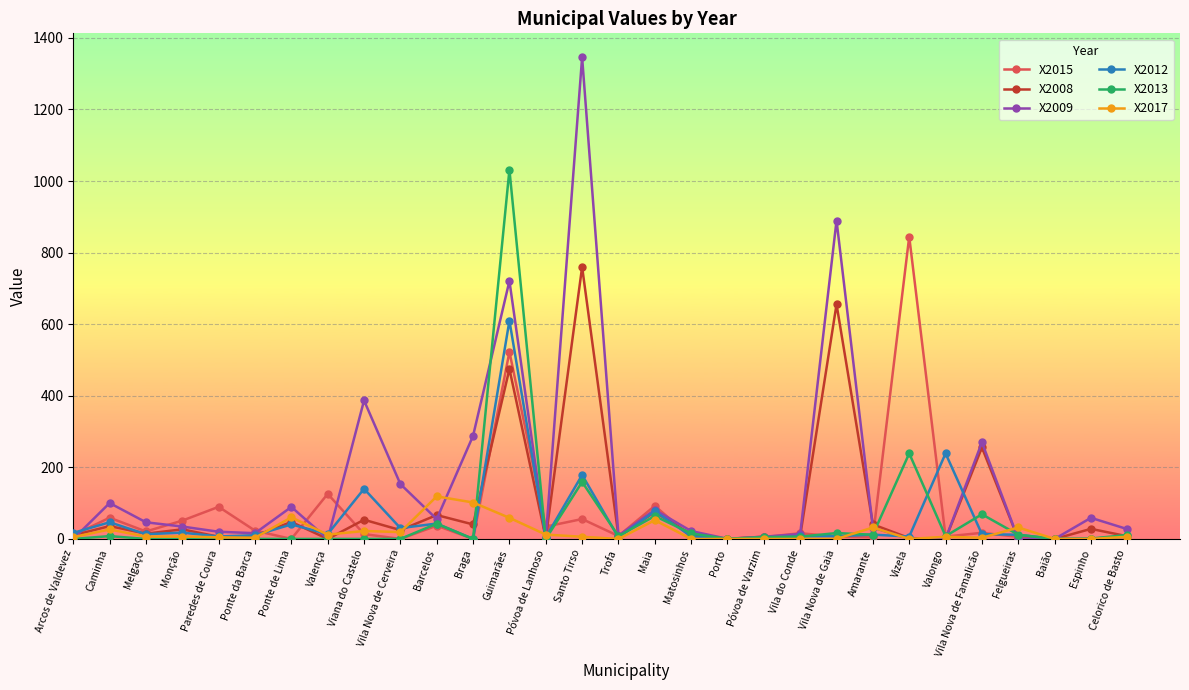

Where is the first local maximum for X2009?

Caminha